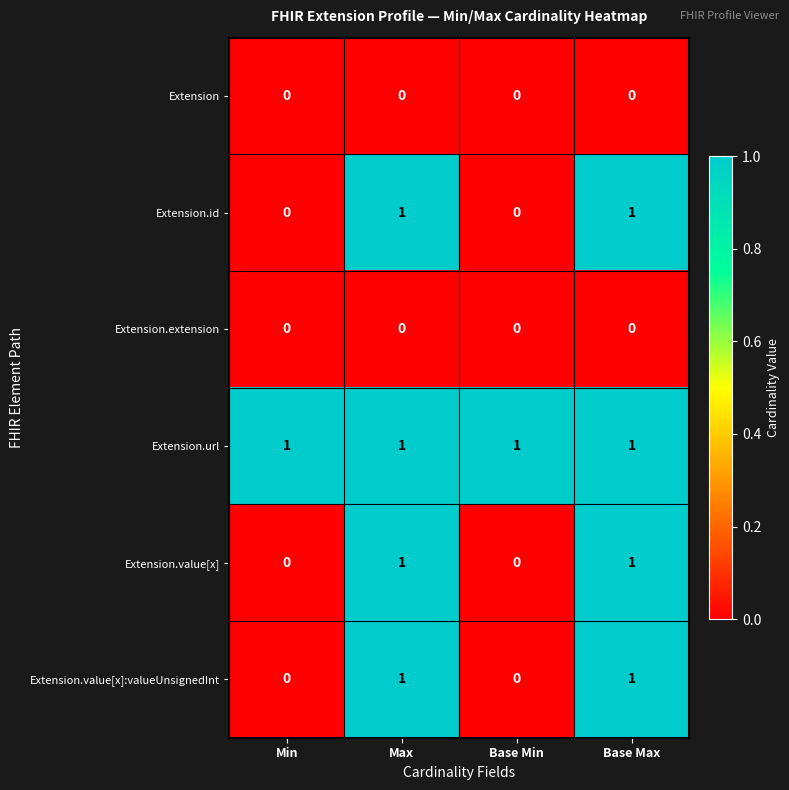

True or false: Extension.id has a value of 1 at Base Max.

True